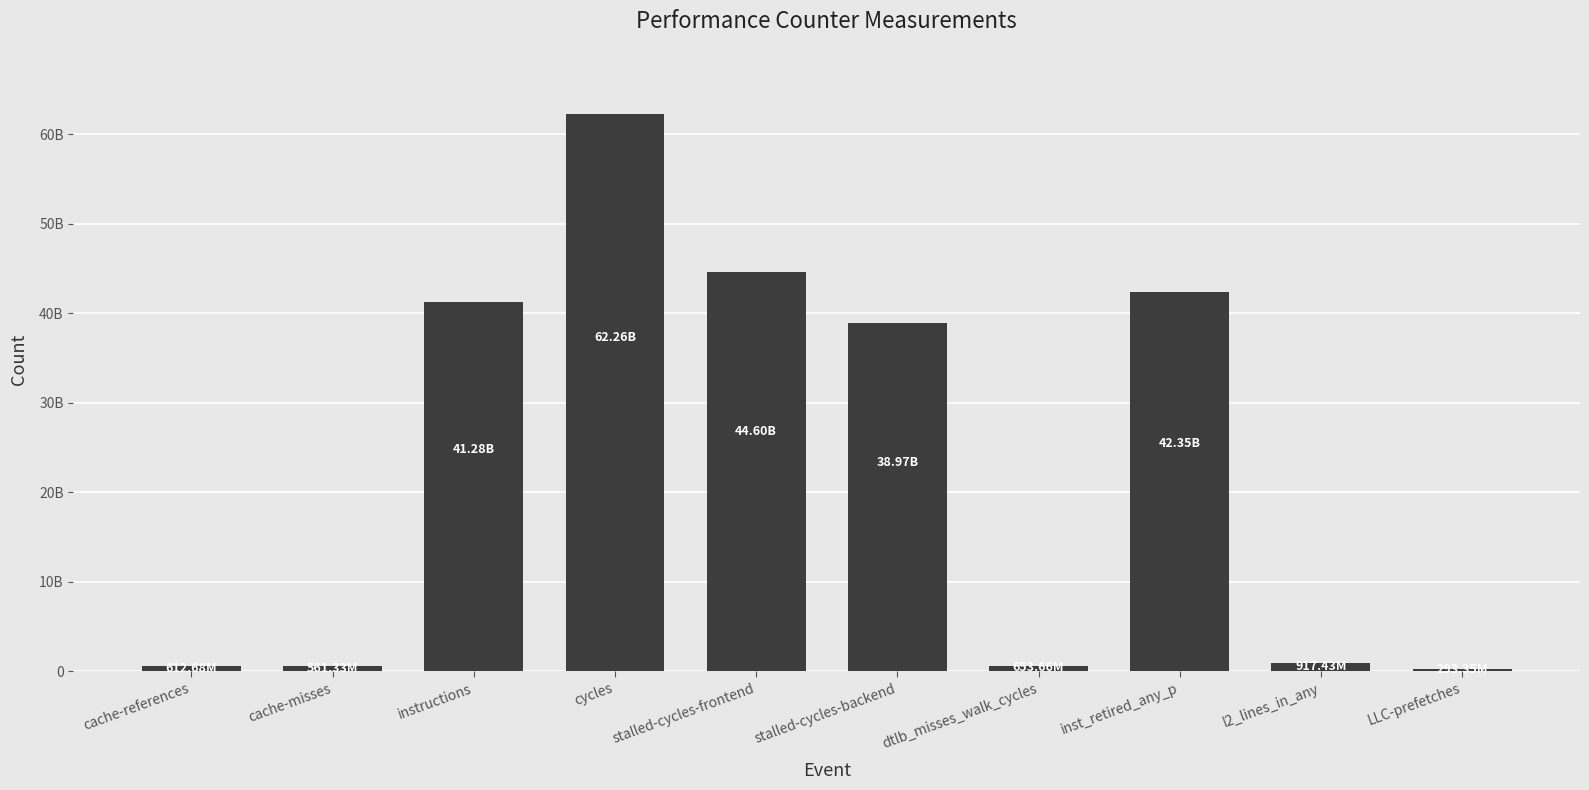

What is the label of the 9th bar from the left?

l2_lines_in_any